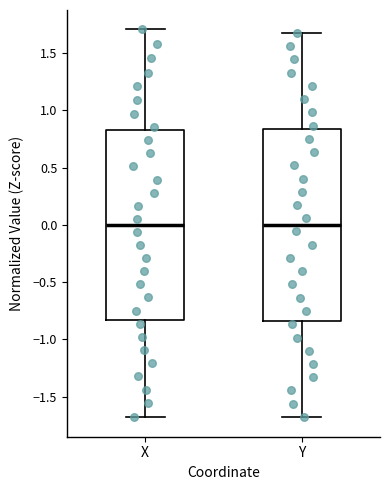

Reading left to right, read every box against the y-axis: the position of its median line, the range the box covers, and the ends of its whiskers. The values are not printed on the chart, so give them approximately, as read against the axis.

X: median 0.00, box -0.85 to 0.80, whiskers -1.70 to 1.70
Y: median 0.00, box -0.85 to 0.85, whiskers -1.65 to 1.65